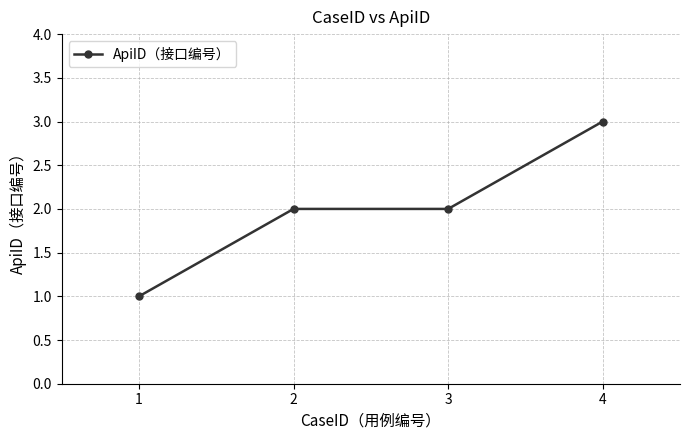

What is the difference between the maximum and minimum values?

2